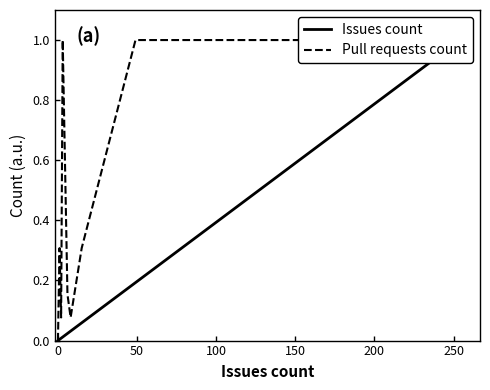

Is it true that Pull requests count equals 0.1 at 200?

False